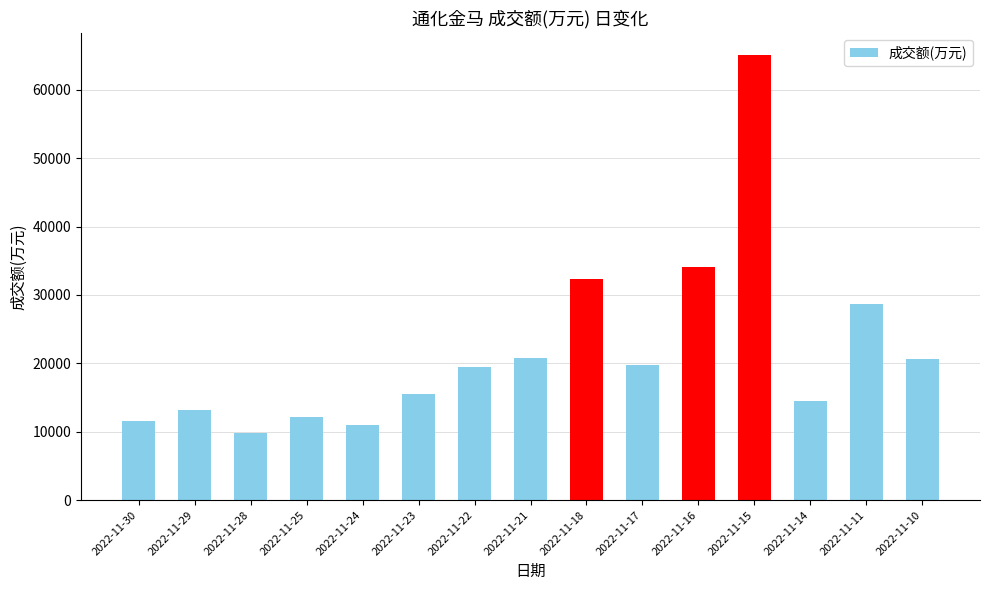

What is the value of the 13th bar from the left?

14537